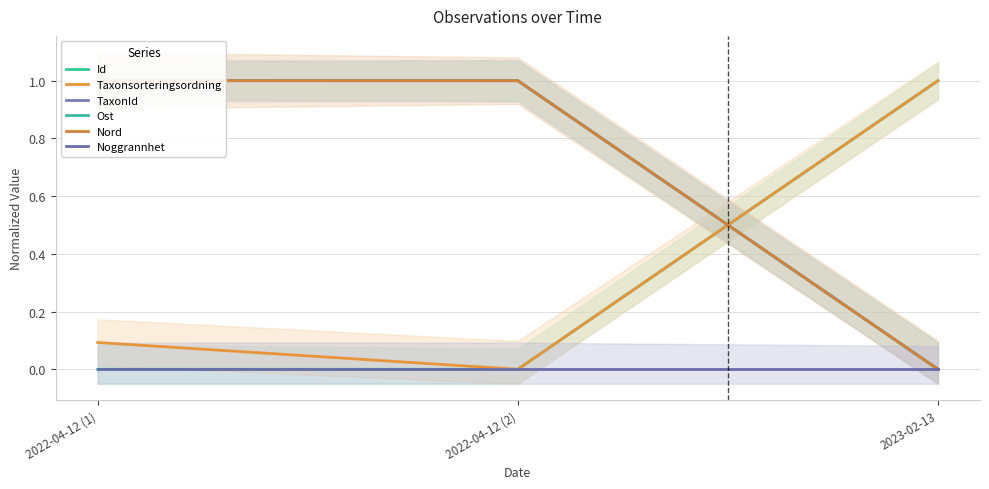

Which series has the largest range (max minus min)?

Id